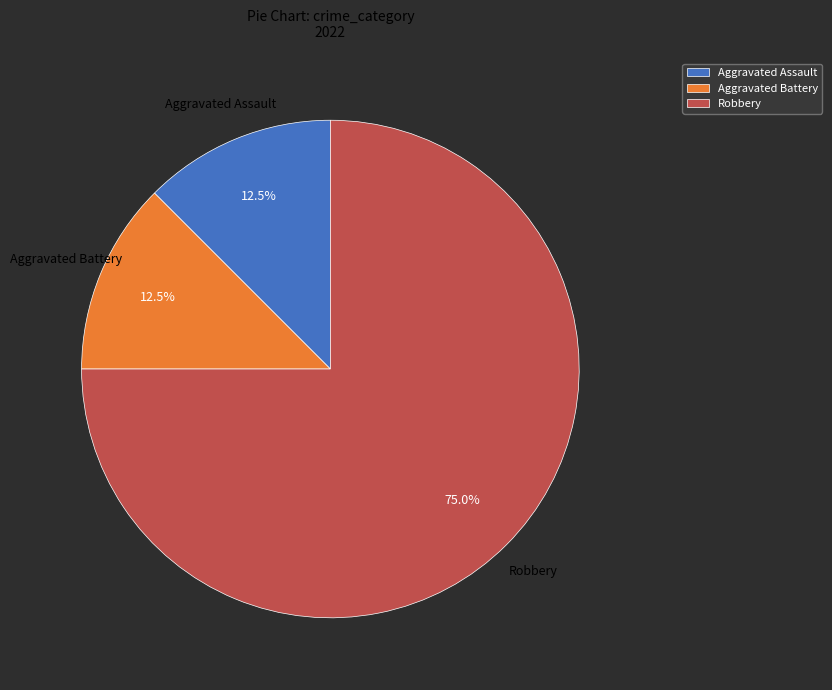

What is the ratio of the value at Robbery to the value at Aggravated Battery?

6.0